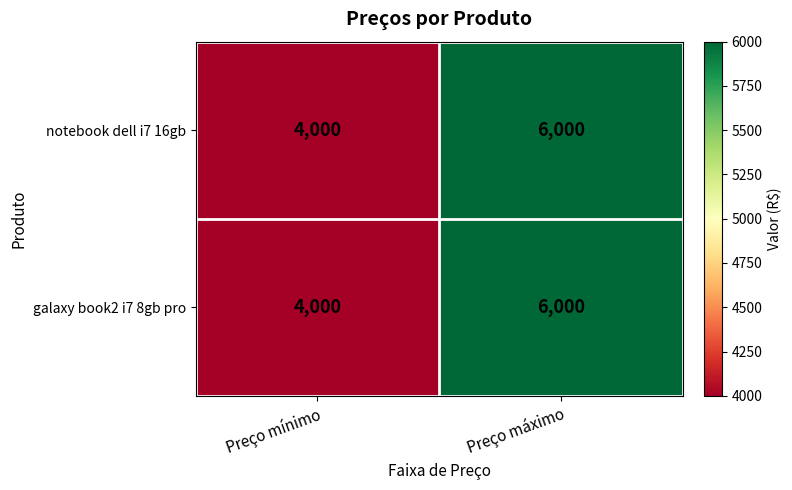

Reading left to right, list all the values displayed in this chart.

notebook dell i7 16gb: 4000	6000
galaxy book2 i7 8gb pro: 4000	6000